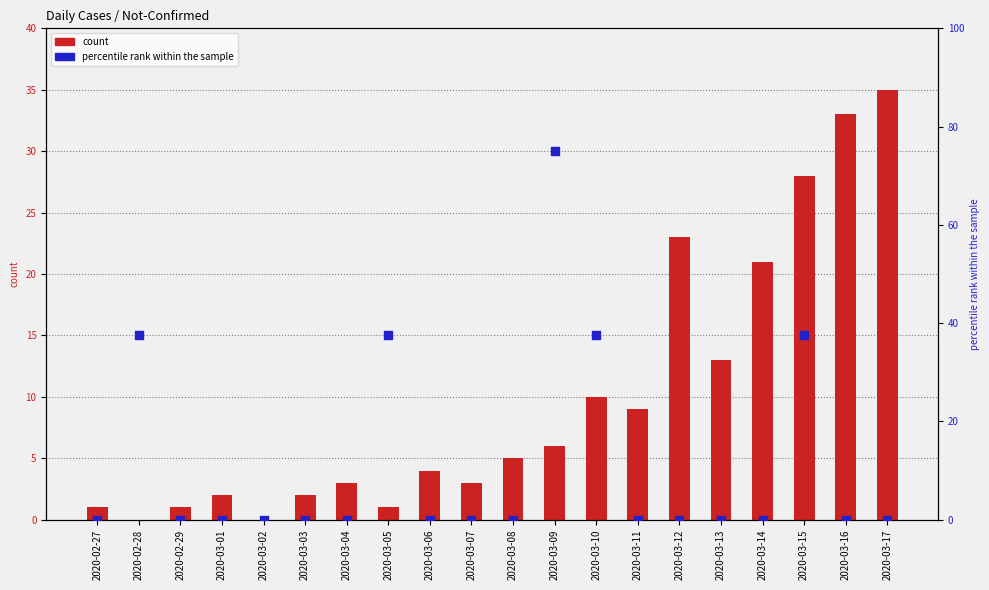

At which category is the sum across all series the highest?

2020-03-09